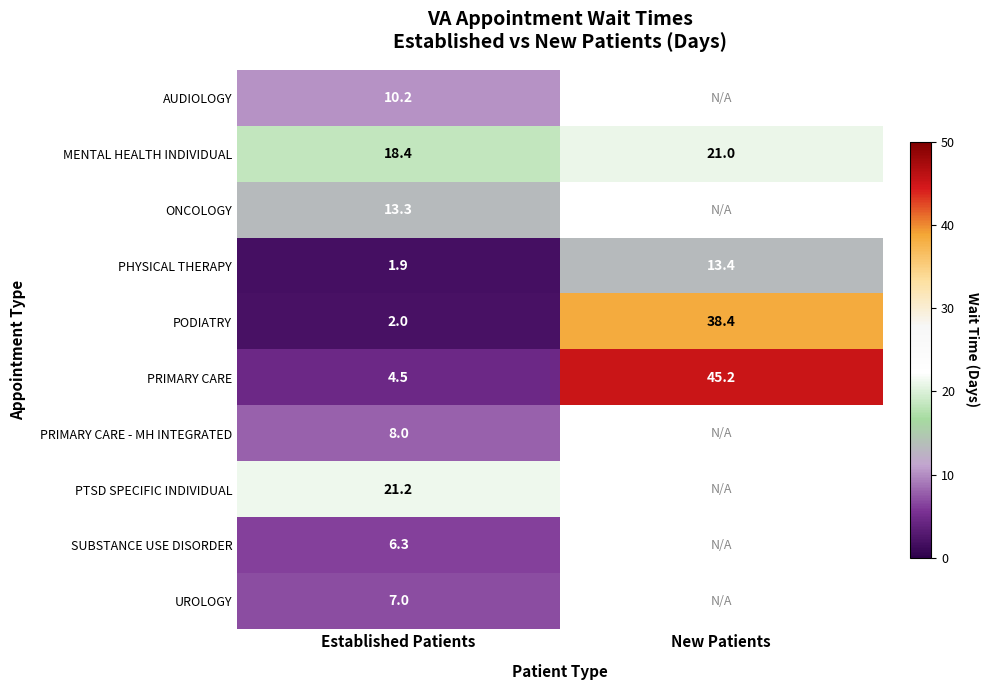

What is the spread (max minus min) of values at Established Patients?

19.3